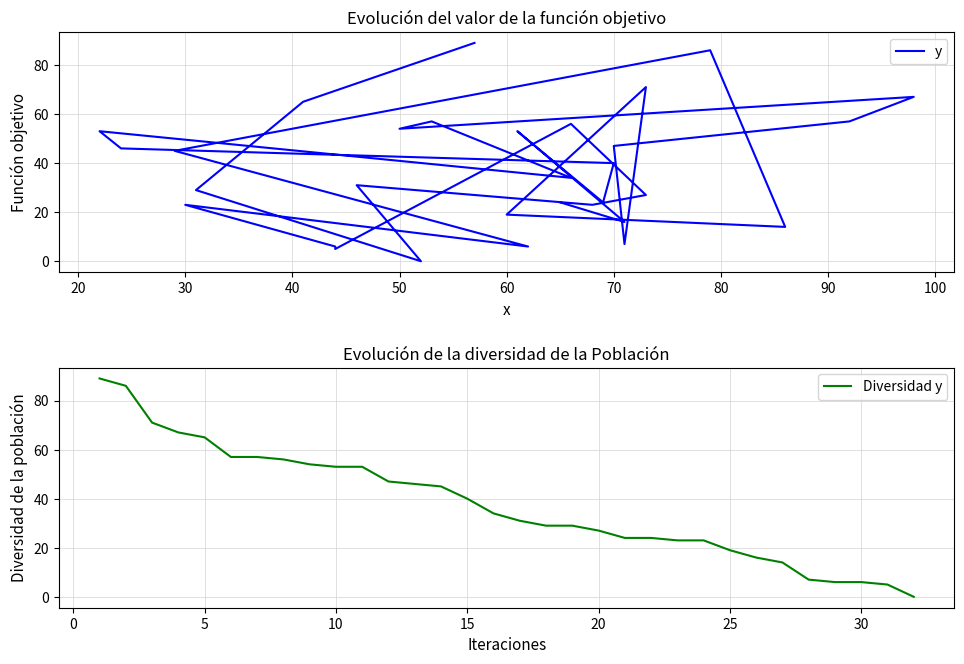

How many intersections are there between Diversidad y and y?

6